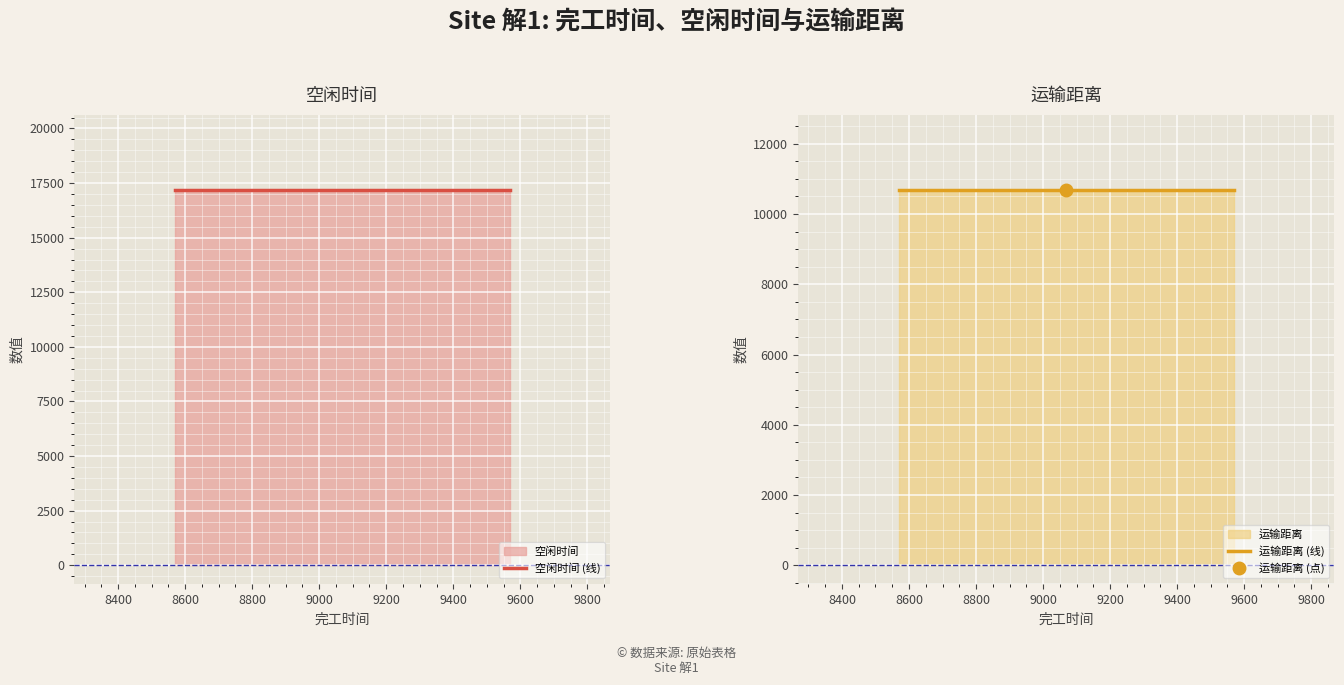

Reading left to right, transcribe all the data shown in this chart.

空闲时间 (线): 17181.7	17181.7	17181.7
运输距离 (线): 10683.6	10683.6	10683.6